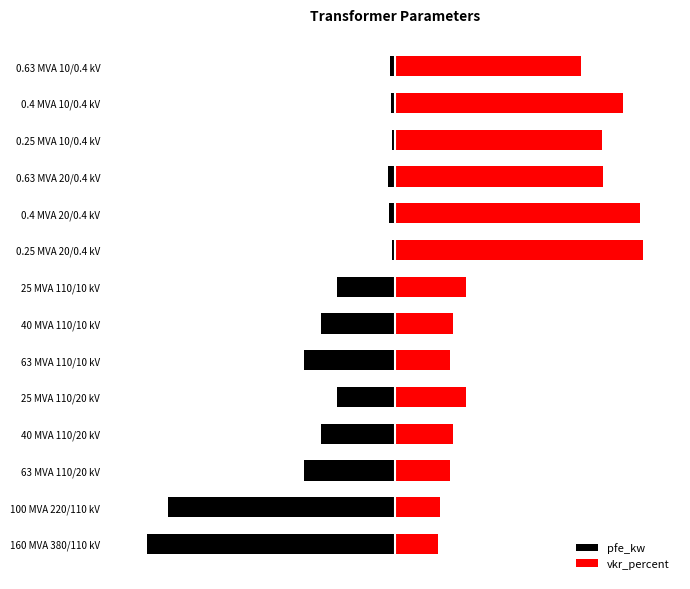

What is the difference between the maximum and second lowest values in the pfe_kw series?

90.7